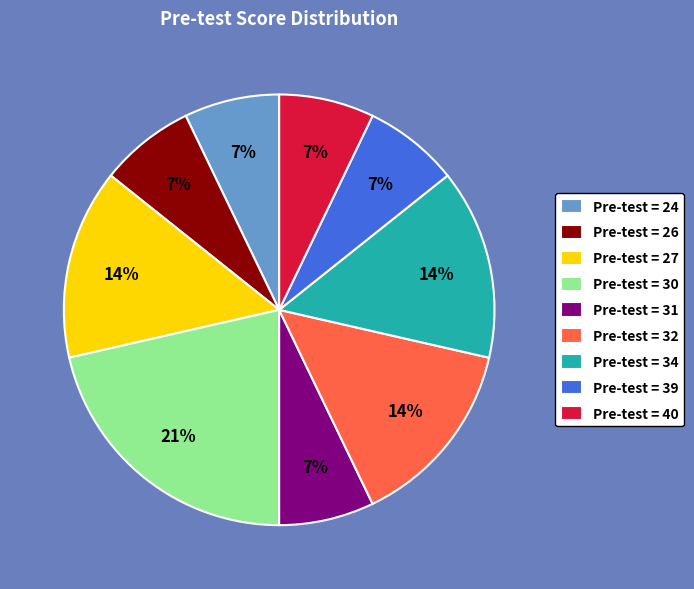

Combined, do Pre-test = 40 and Pre-test = 39 account for over 50%?

No